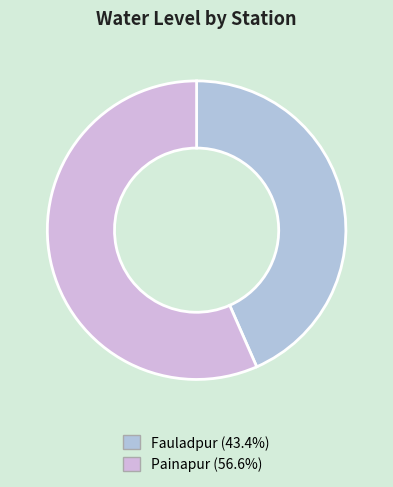

Is it true that Fauladpur is 43% of the pie?

True